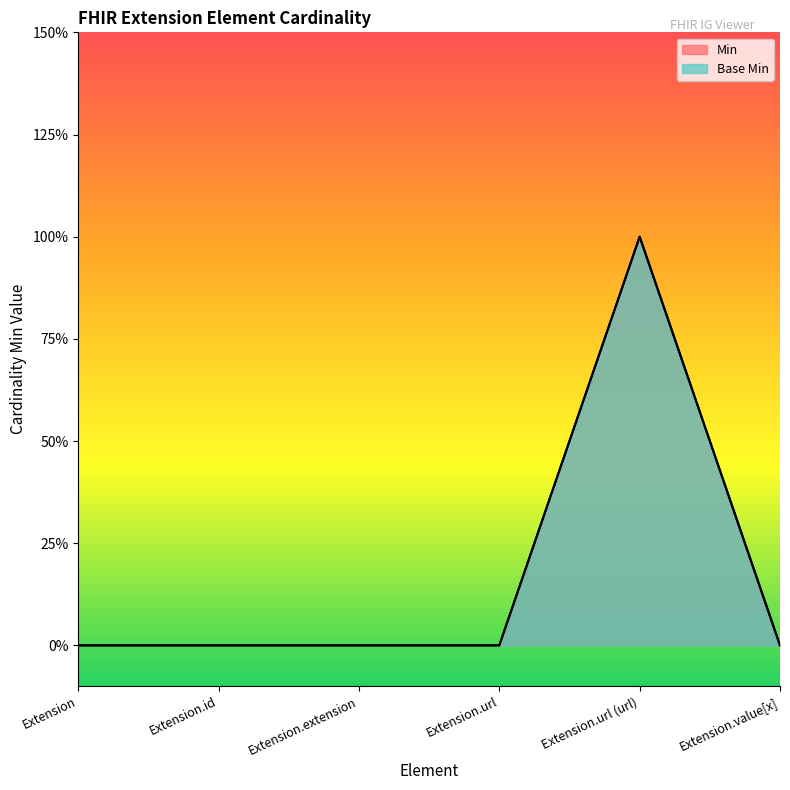

Which series has the largest total across all categories?

Min